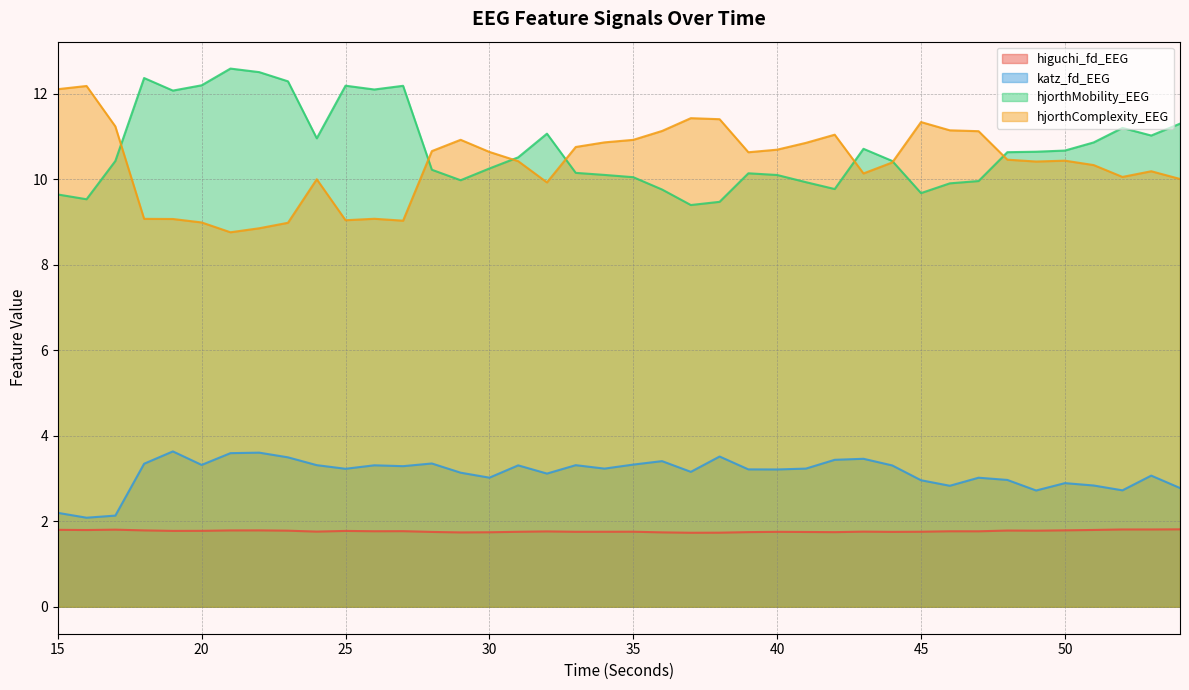

The value of higuchi_fd_EEG at 52 is 3.2. True or false?

False